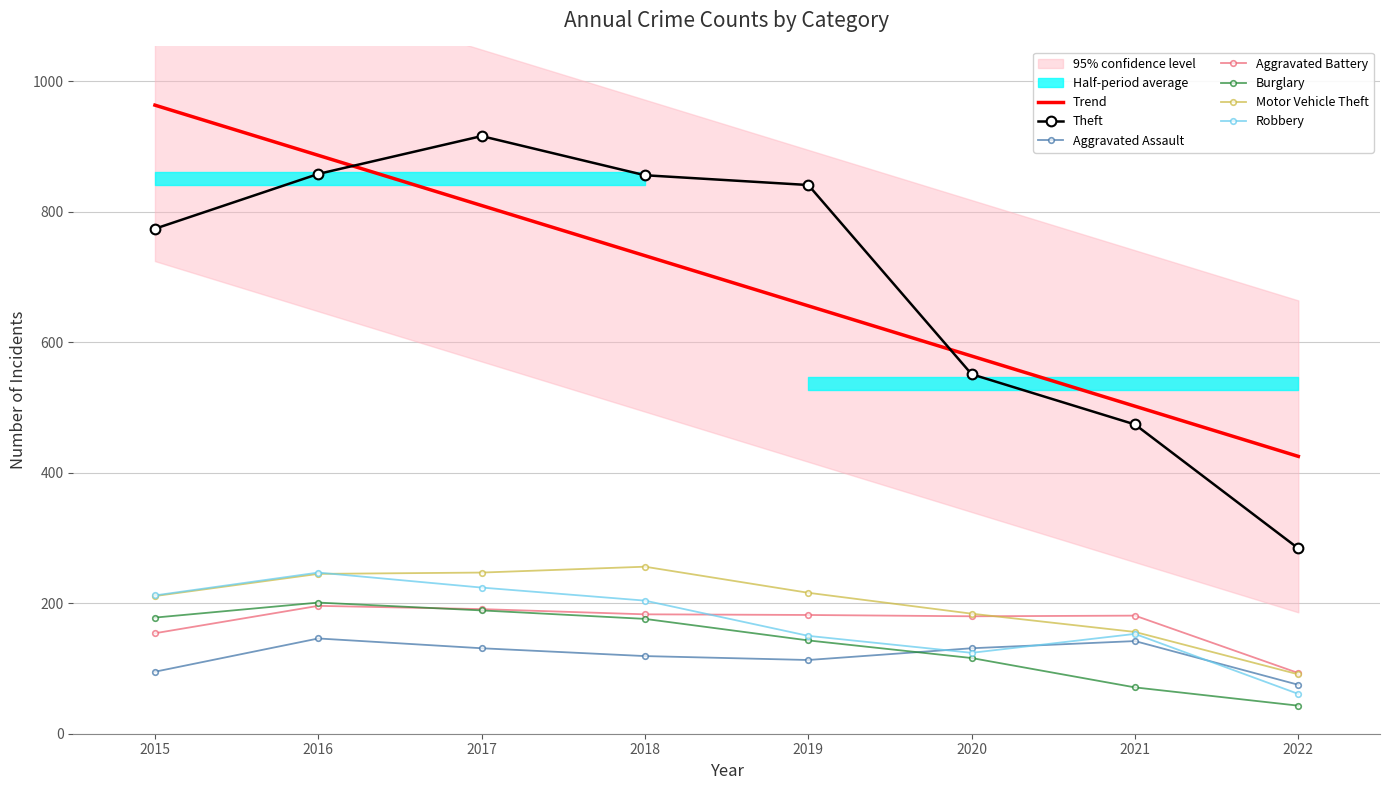

What value does the Motor Vehicle Theft series have at 2020, to the nearest 10?

180